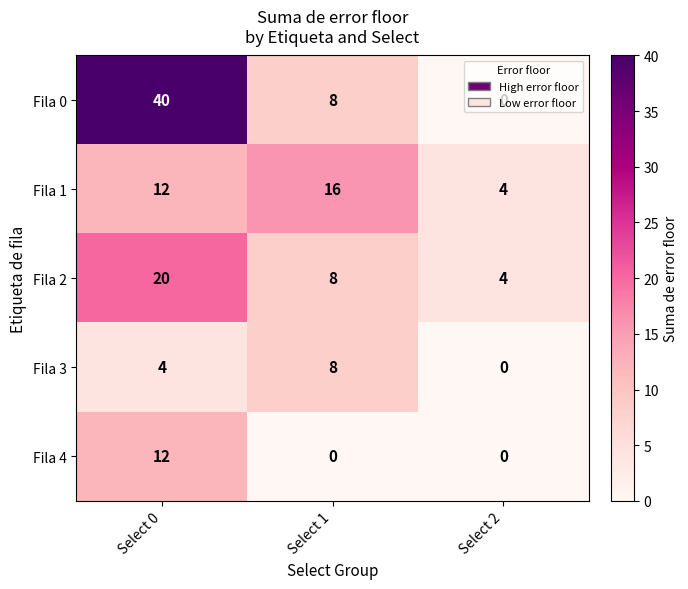

Rank the series by their maximum value, from lowest to highest.

Fila 3, Fila 4, Fila 1, Fila 2, Fila 0